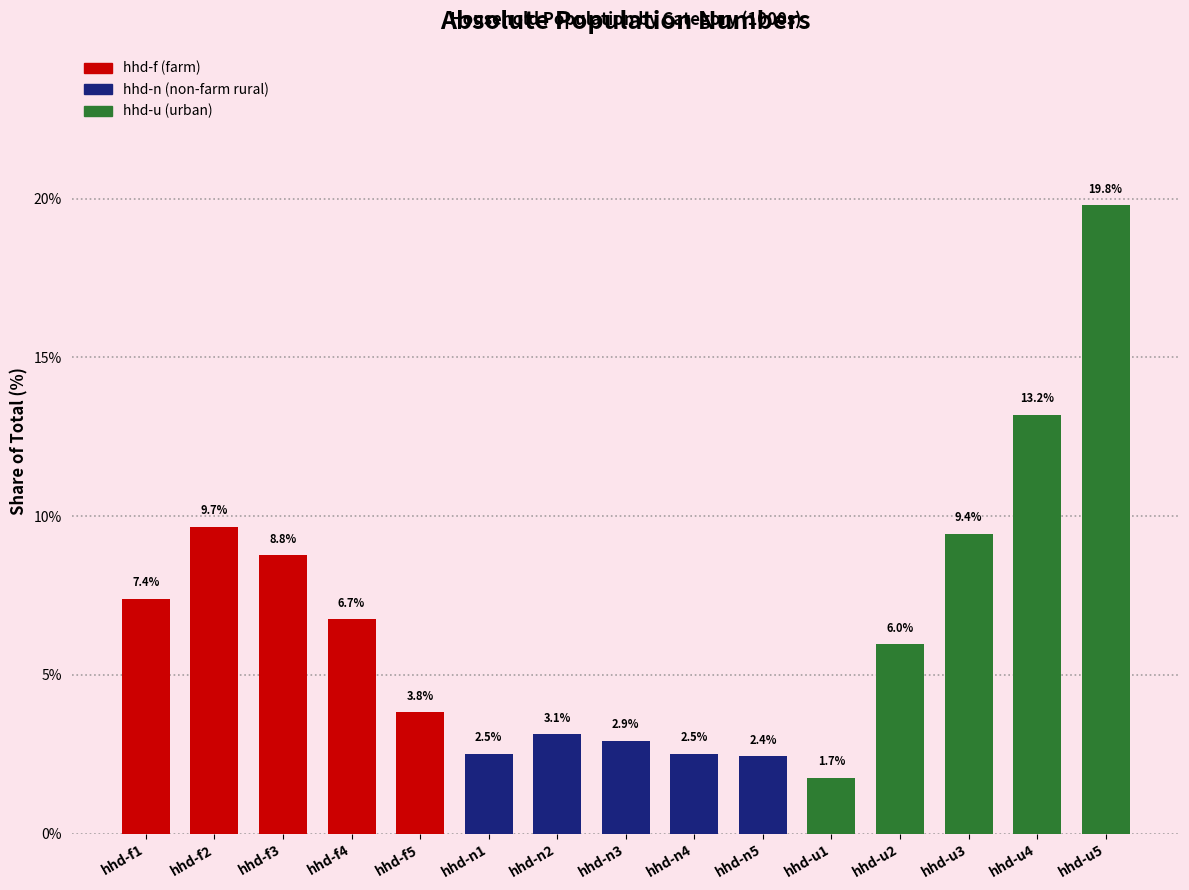

What is the greatest value displayed?

19.8